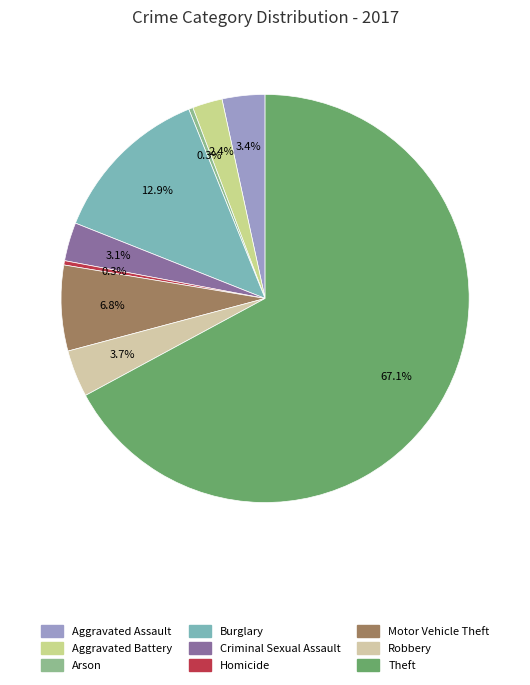

Count the number of slices in the pie.

9